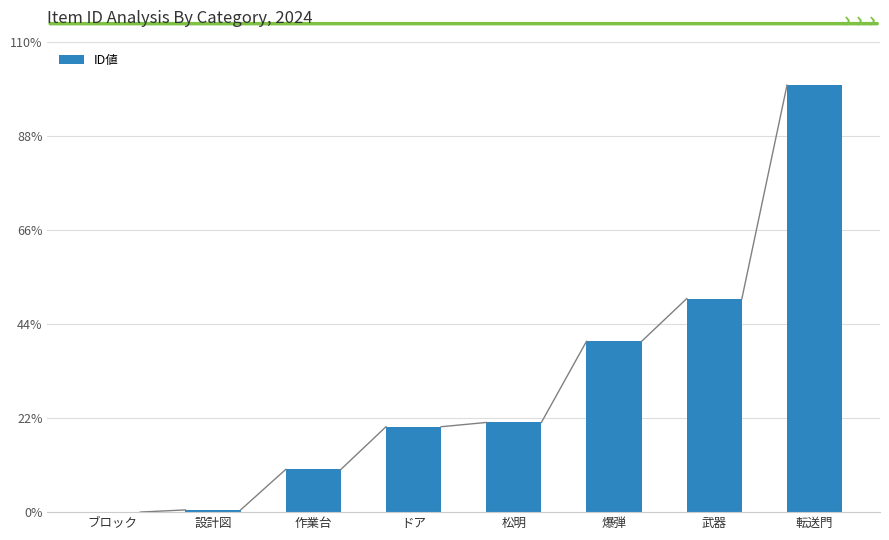

Reading left to right, what are all the values shown in this chart?

2	52	1000	2000	2100	4000	5001	9999